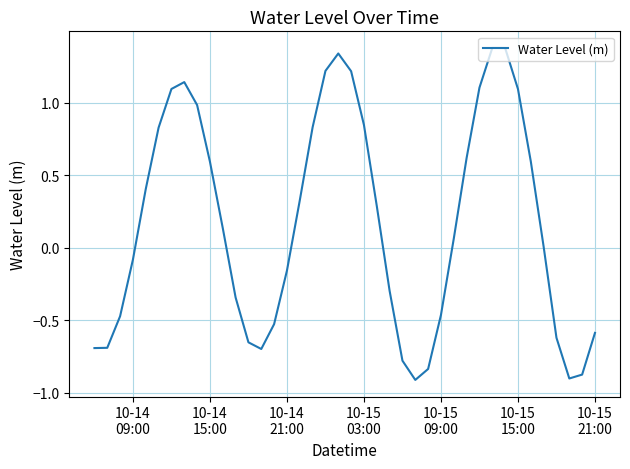

What is the difference between the maximum and minimum values?

2.3